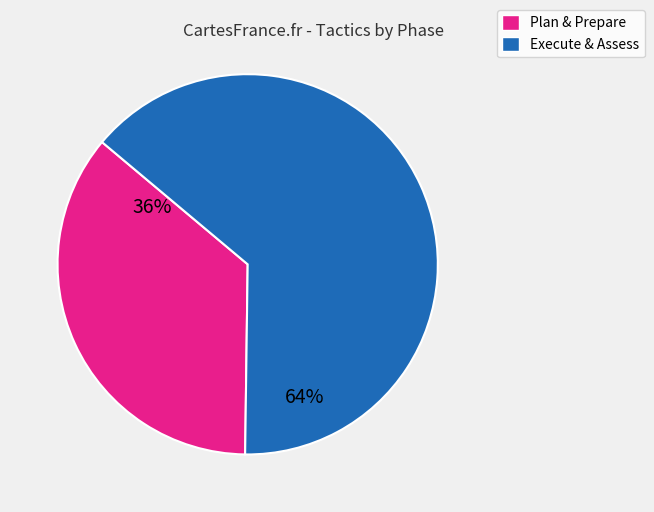

How many slices are in this pie chart?

2